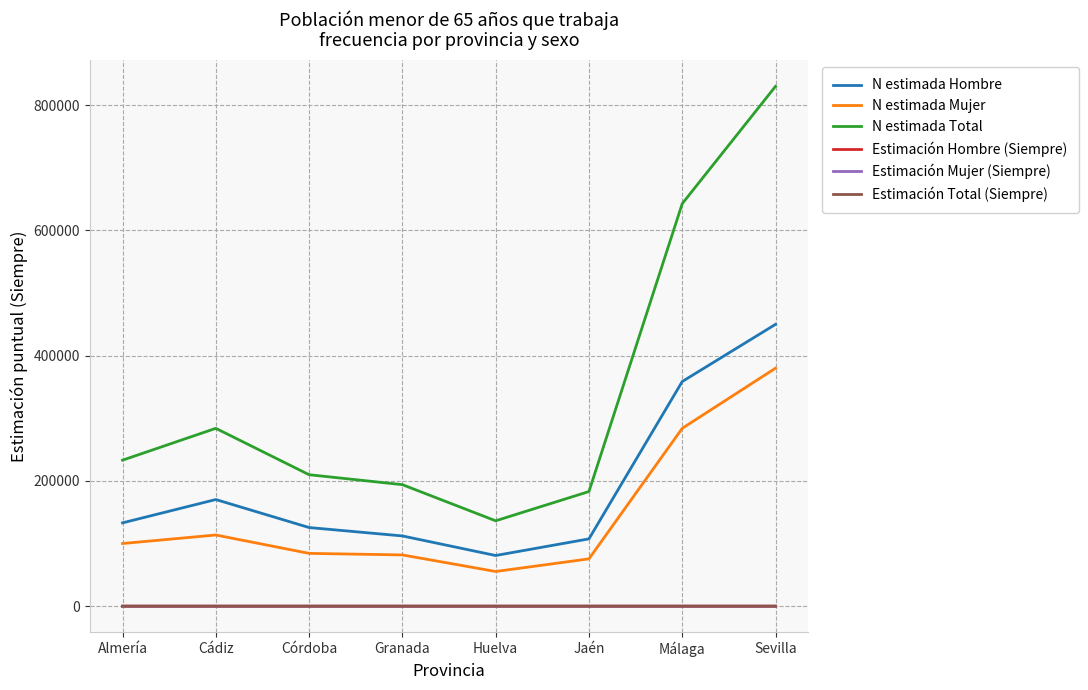

Is it true that N estimada Mujer equals 113680.0 at Cádiz?

True